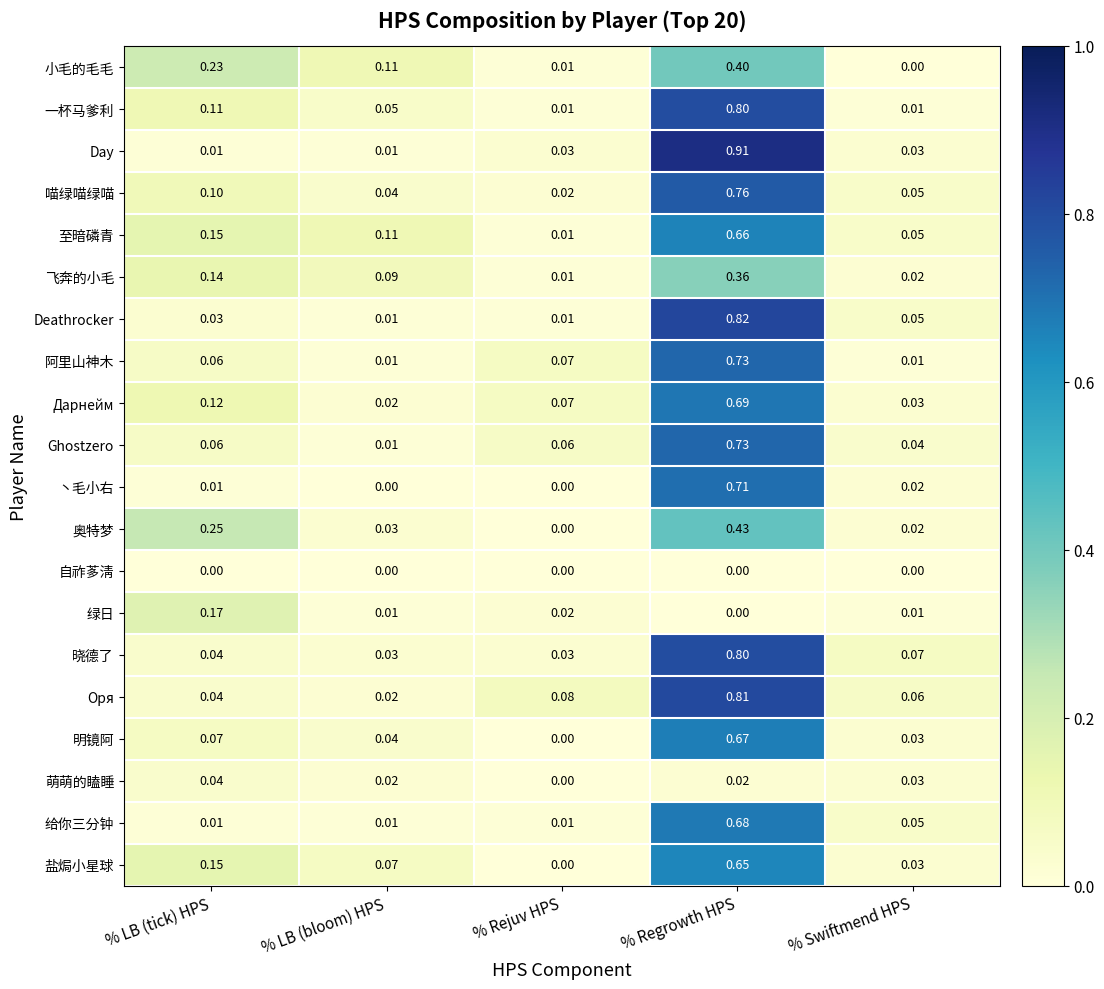

What is the total value across all series at % LB (tick) HPS?

1.8